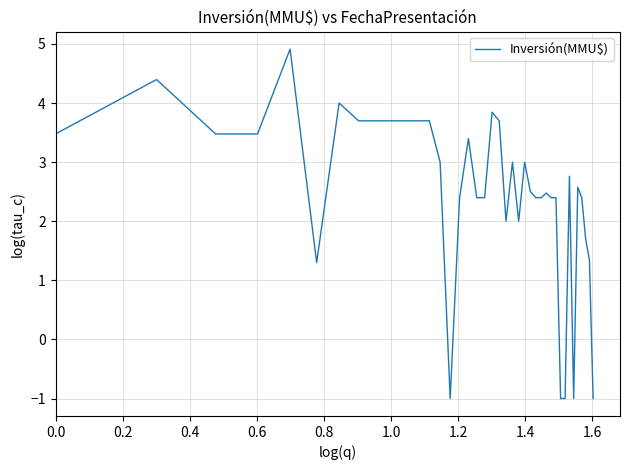

What is the difference between the maximum and minimum values?

5.9